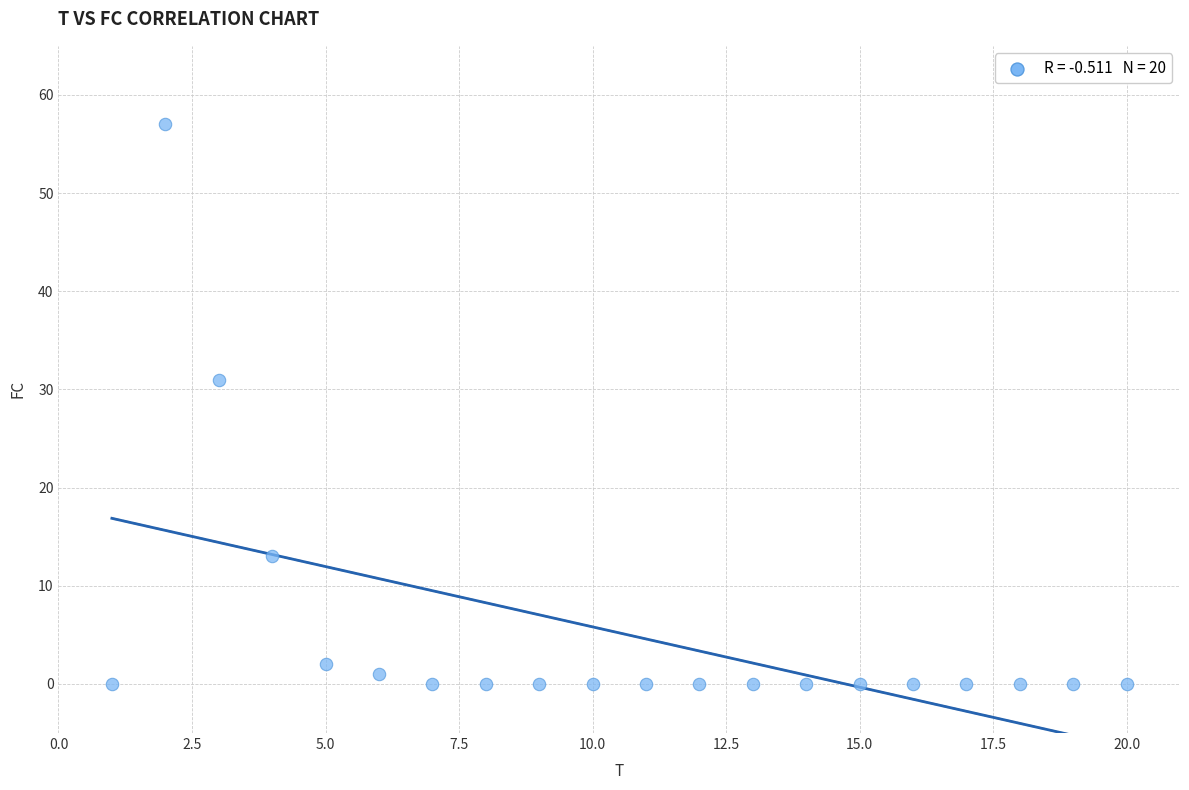

What is the range of Y values (max minus min)?

57